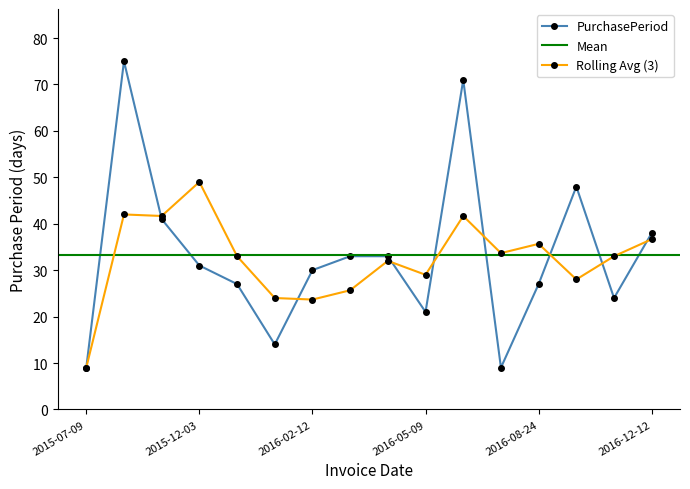

The chart shows a value of 97 at 2016-07-19. True or false?

False